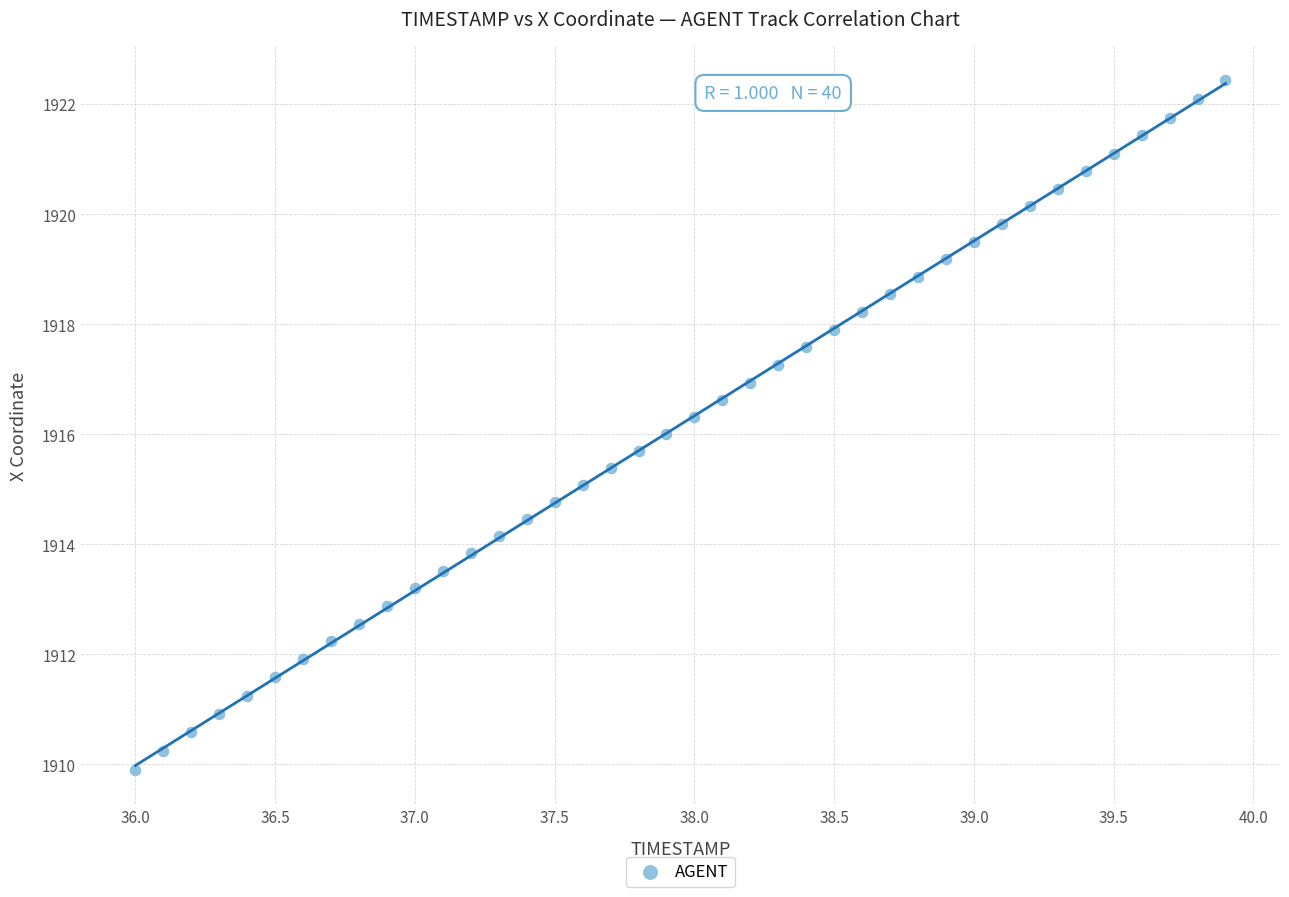

What is the range of Y values (max minus min)?

12.5